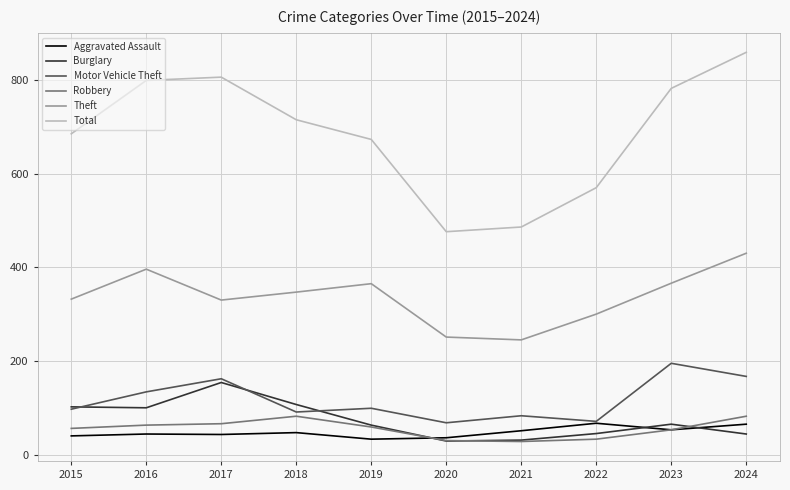

At which label is Burglary closest to 91?

2016